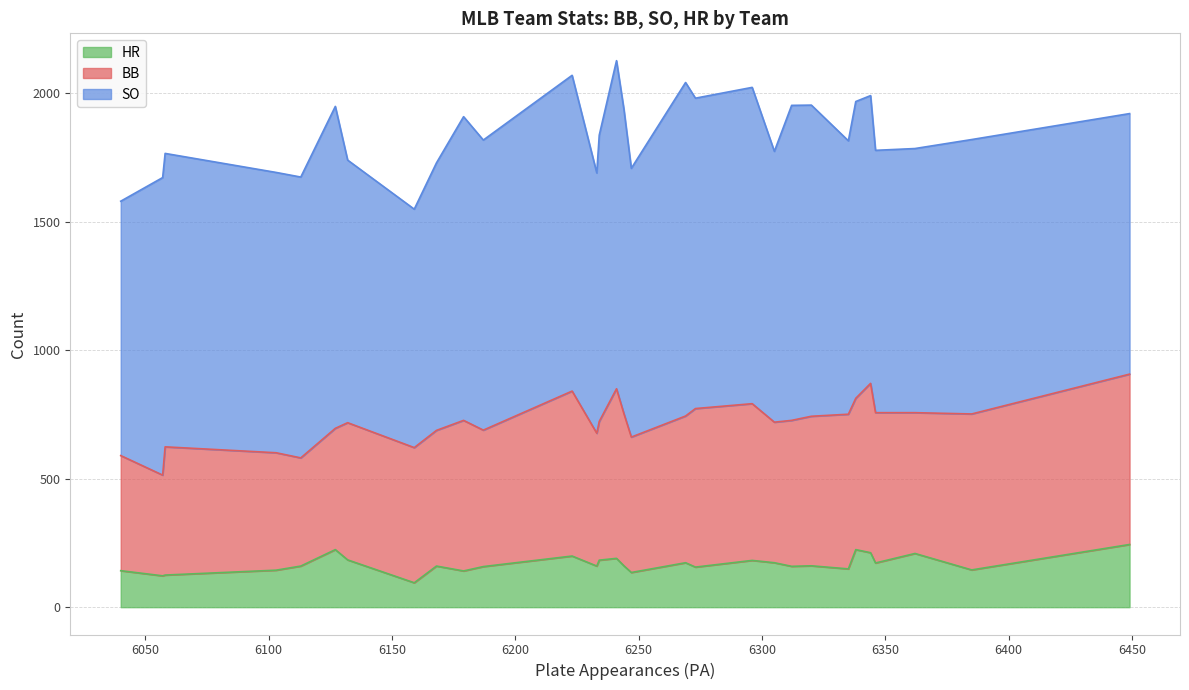

What position from the left is TEX?

28